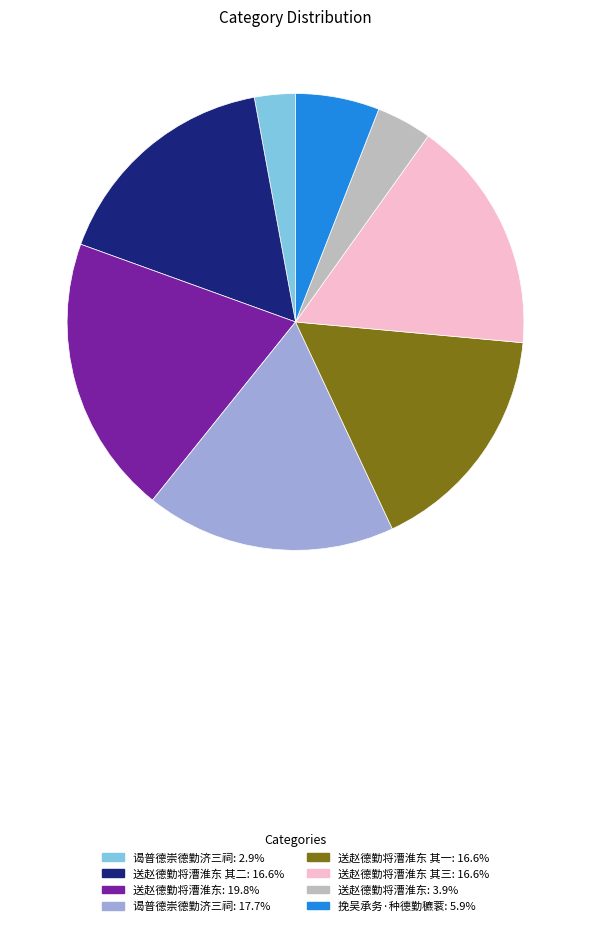

Is there a majority slice in this chart?

No